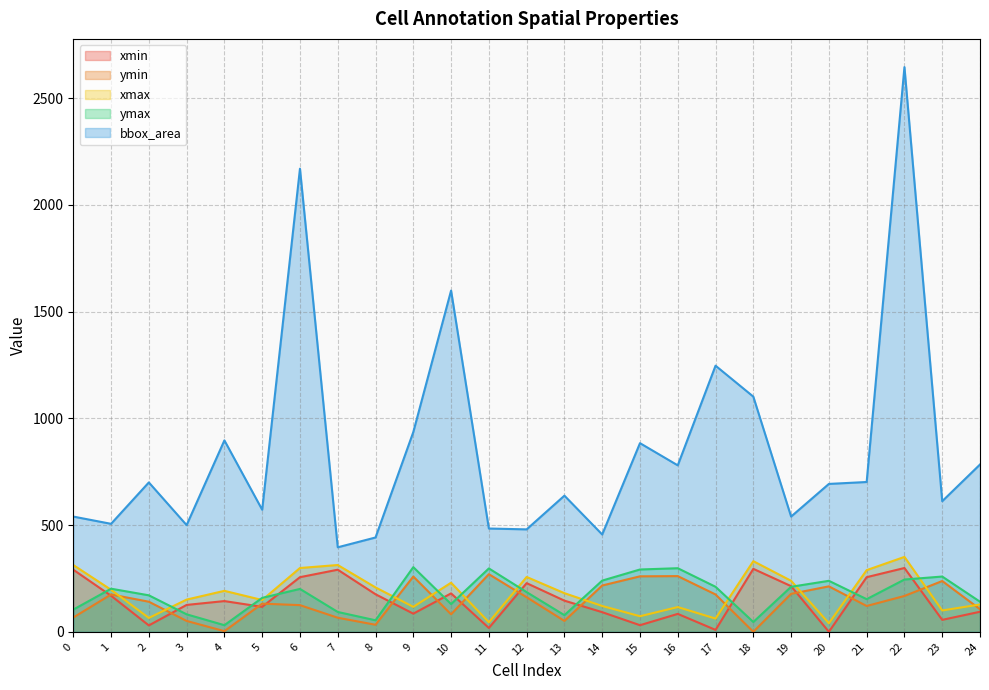

At how many categories does at least one series exceed 684?

13